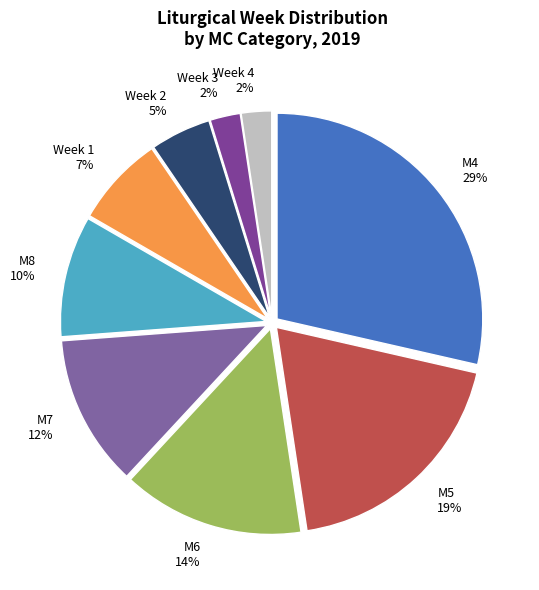

Do M7 and M5 together represent more than half of the pie?

No